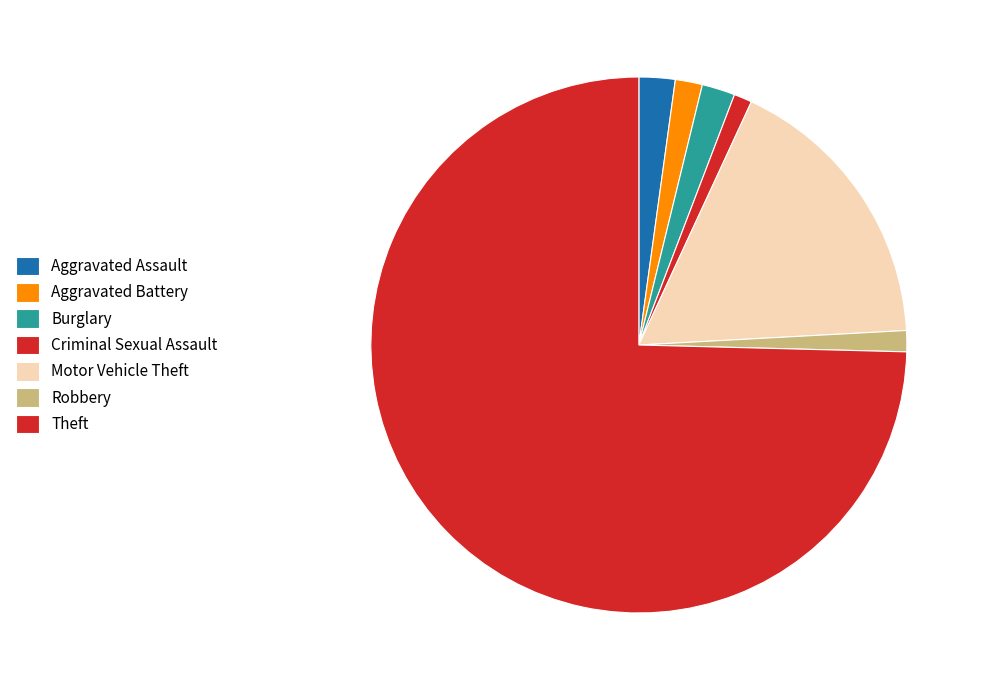

Count the number of slices in the pie.

7